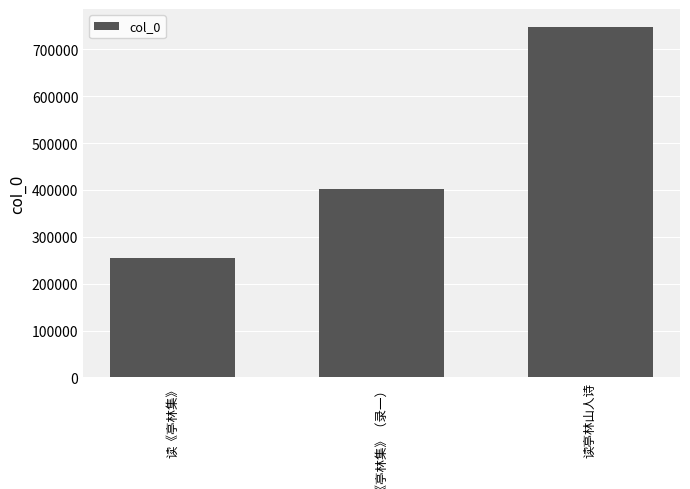

What is the average value?

468580